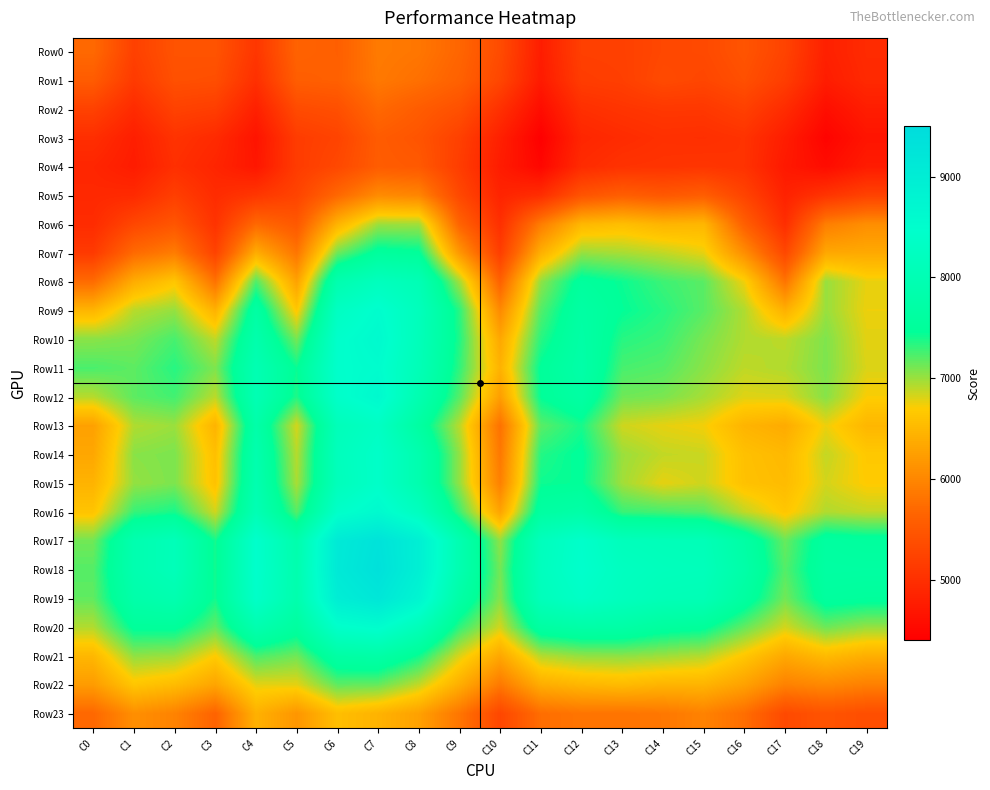

Which has a higher value, C4 or C9?

C9